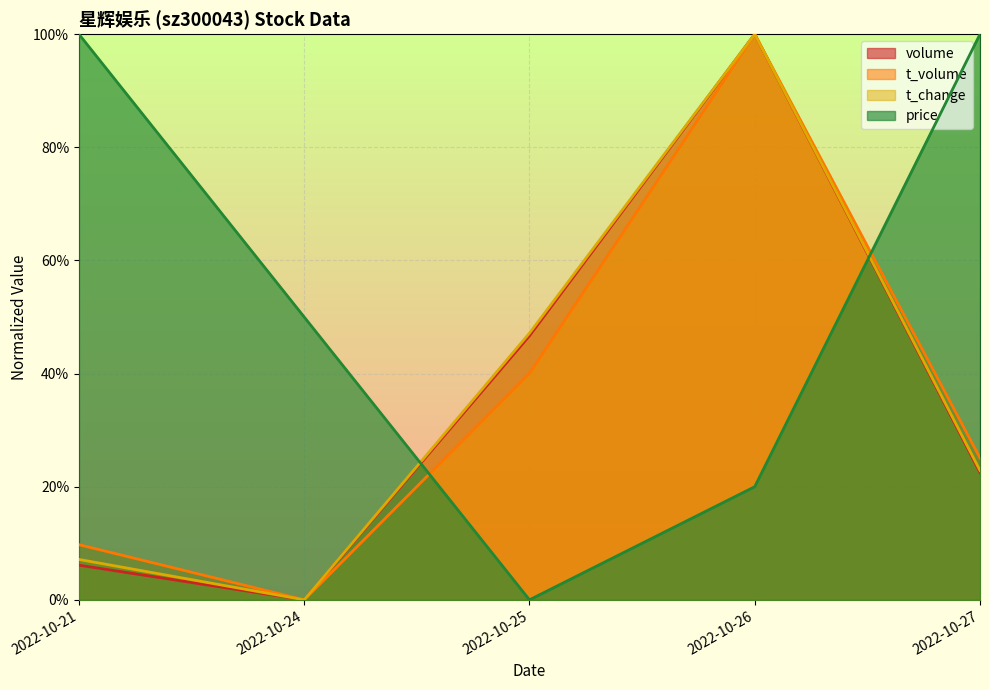

Reading right to left, extract all data points from this chart.

volume: 2022-10-27=0.2	2022-10-26=1.0	2022-10-25=0.5	2022-10-24=0.0	2022-10-21=0.1
t_volume: 2022-10-27=0.3	2022-10-26=1.0	2022-10-25=0.4	2022-10-24=0.0	2022-10-21=0.1
t_change: 2022-10-27=0.2	2022-10-26=1.0	2022-10-25=0.5	2022-10-24=0.0	2022-10-21=0.1
price: 2022-10-27=1.0	2022-10-26=0.2	2022-10-25=0.0	2022-10-24=0.5	2022-10-21=1.0